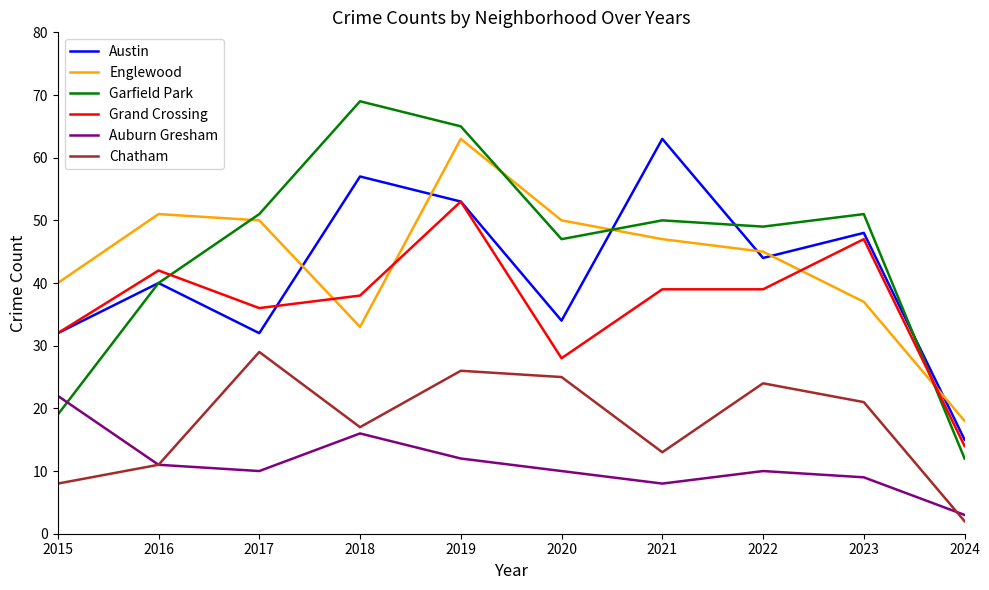

Which category has the lowest value in the Auburn Gresham series?

2024